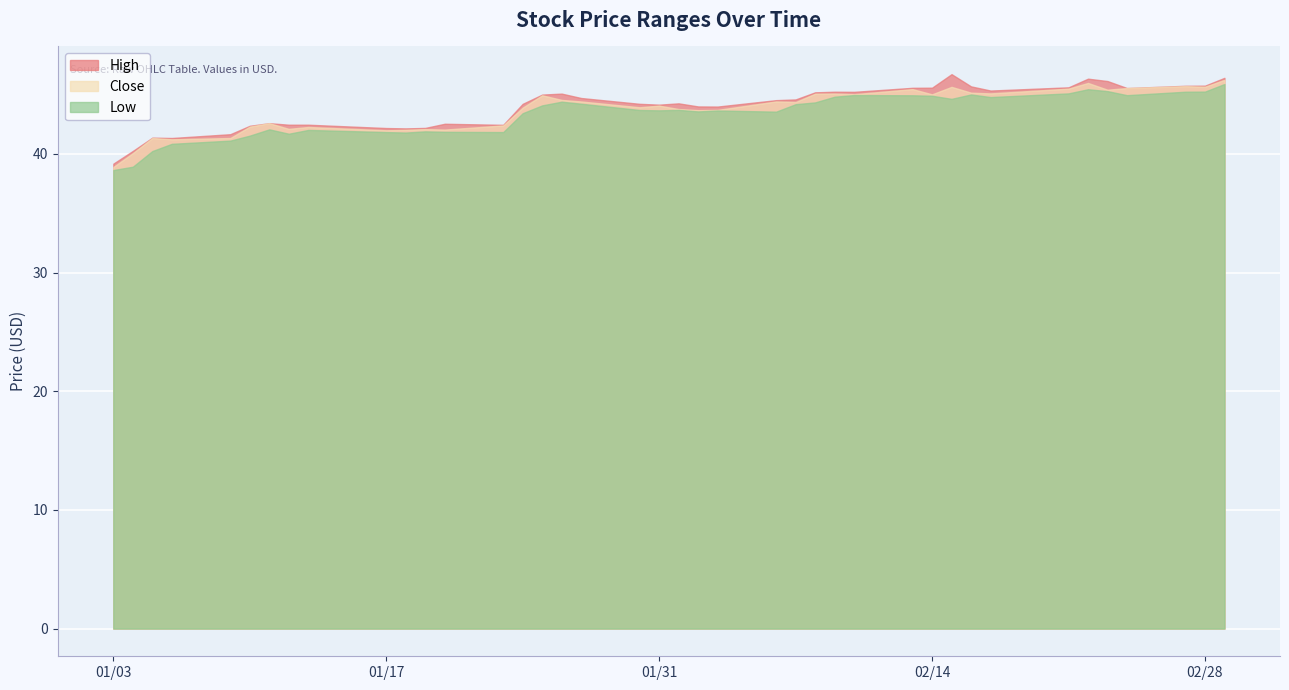

What is the maximum value for Low?

45.9